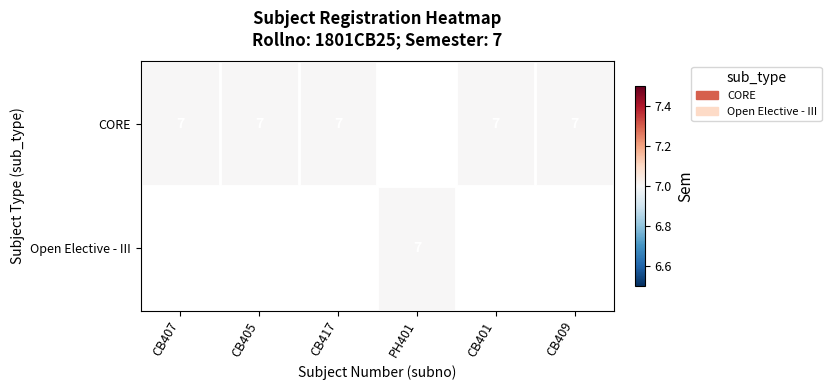

The value of CORE at CB407 is 4. True or false?

False